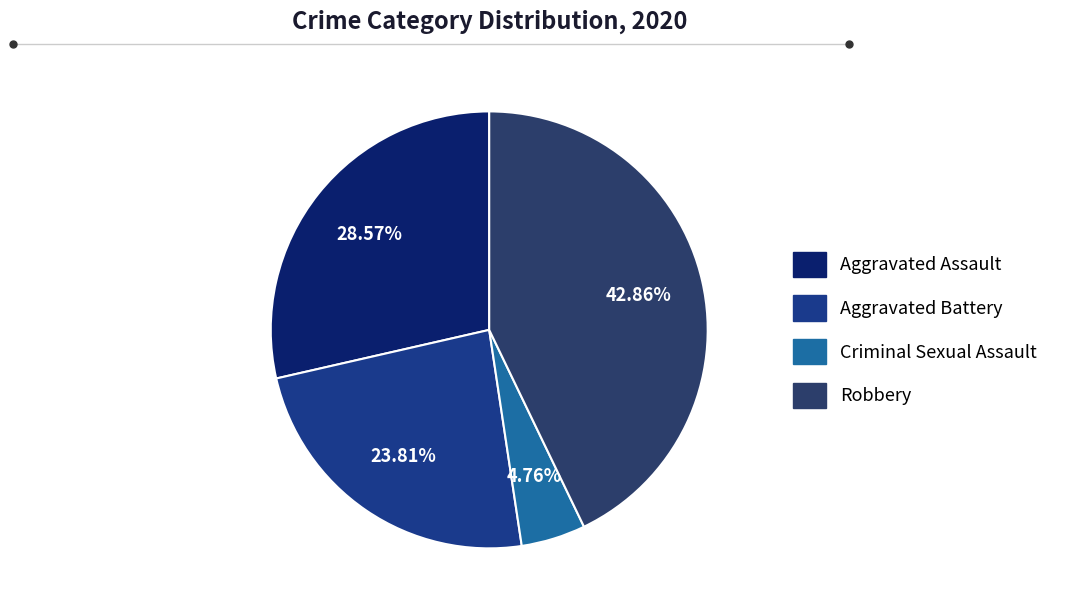

How many slices are in this pie chart?

4